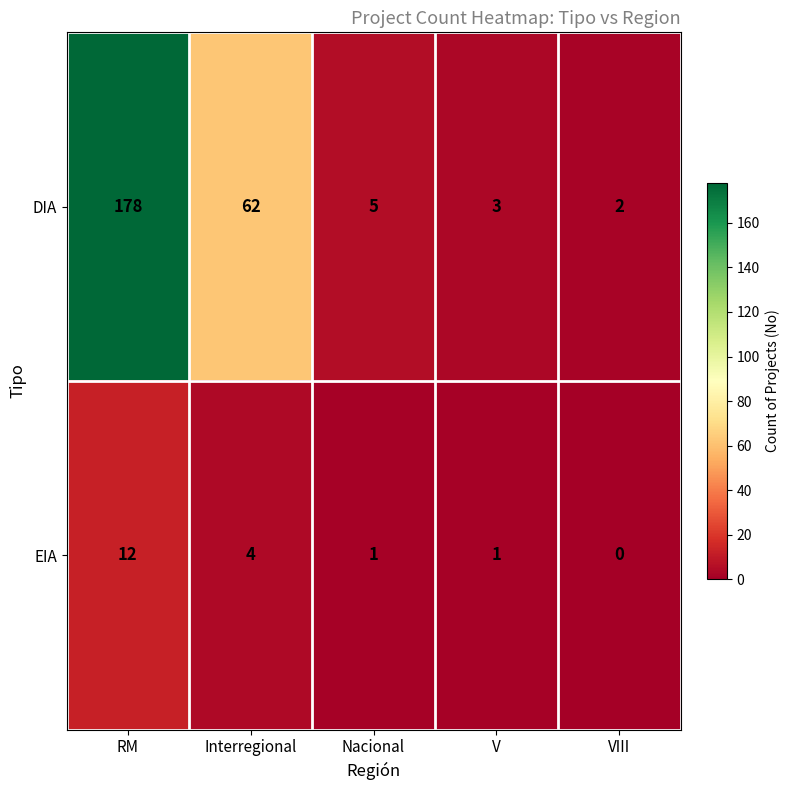

At which category is the sum across all series the highest?

RM